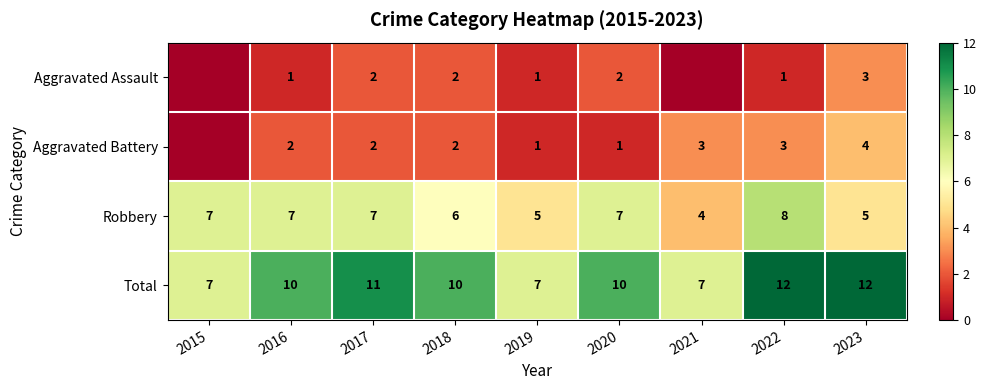

At 2016, list the series in order from largest to smallest.

Total, Robbery, Aggravated Battery, Aggravated Assault